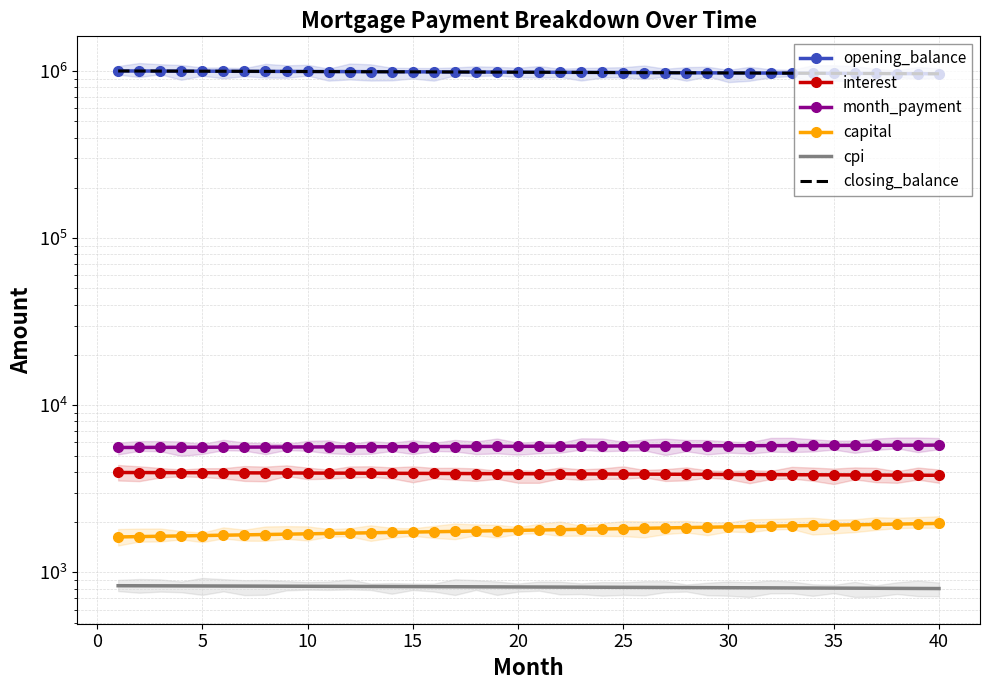

True or false: closing_balance has more than 2 points higher than both neighbors.

False